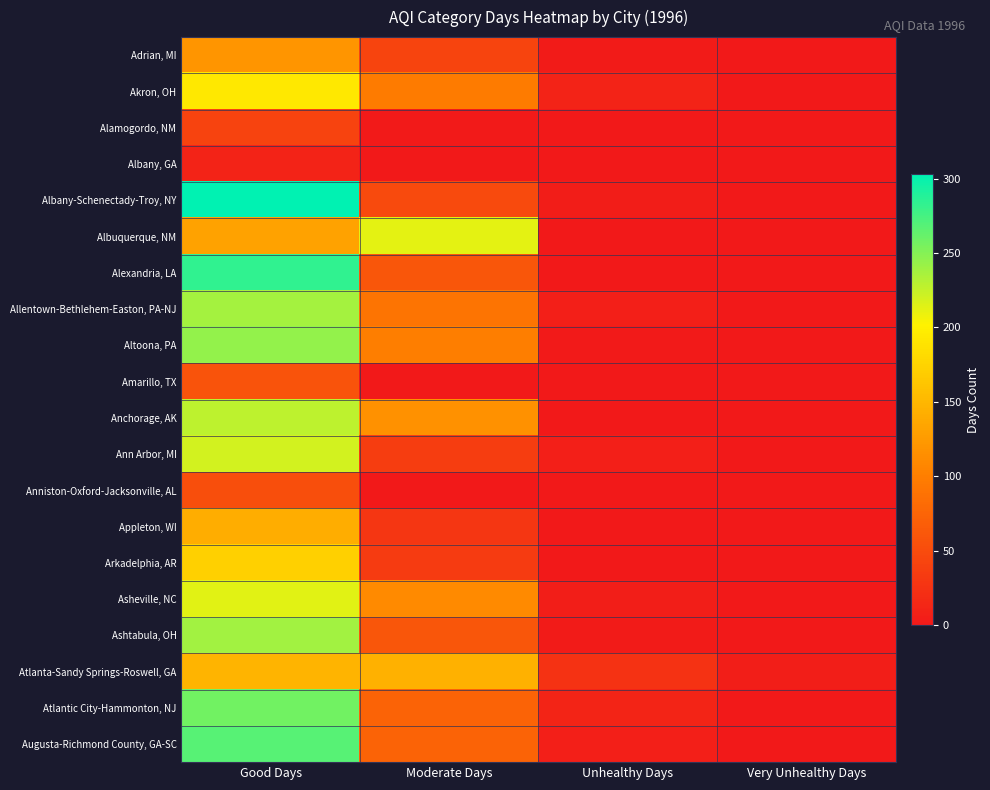

Reading right to left, list all the values displayed in this chart.

Adrian, MI: Very Unhealthy Days=0	Unhealthy Days=3	Moderate Days=43	Good Days=120
Akron, OH: Very Unhealthy Days=0	Unhealthy Days=10	Moderate Days=98	Good Days=193
Alamogordo, NM: Very Unhealthy Days=0	Unhealthy Days=0	Moderate Days=2	Good Days=42
Albany, GA: Very Unhealthy Days=0	Unhealthy Days=0	Moderate Days=0	Good Days=10
Albany-Schenectady-Troy, NY: Very Unhealthy Days=0	Unhealthy Days=4	Moderate Days=49	Good Days=303
Albuquerque, NM: Very Unhealthy Days=0	Unhealthy Days=0	Moderate Days=213	Good Days=132
Alexandria, LA: Very Unhealthy Days=0	Unhealthy Days=0	Moderate Days=61	Good Days=284
Allentown-Bethlehem-Easton, PA-NJ: Very Unhealthy Days=0	Unhealthy Days=6	Moderate Days=91	Good Days=237
Altoona, PA: Very Unhealthy Days=0	Unhealthy Days=2	Moderate Days=100	Good Days=245
Amarillo, TX: Very Unhealthy Days=0	Unhealthy Days=0	Moderate Days=0	Good Days=57
Anchorage, AK: Very Unhealthy Days=0	Unhealthy Days=0	Moderate Days=117	Good Days=228
Ann Arbor, MI: Very Unhealthy Days=0	Unhealthy Days=6	Moderate Days=36	Good Days=220
Anniston-Oxford-Jacksonville, AL: Very Unhealthy Days=0	Unhealthy Days=0	Moderate Days=0	Good Days=53
Appleton, WI: Very Unhealthy Days=0	Unhealthy Days=1	Moderate Days=29	Good Days=142
Arkadelphia, AR: Very Unhealthy Days=0	Unhealthy Days=0	Moderate Days=34	Good Days=172
Asheville, NC: Very Unhealthy Days=0	Unhealthy Days=5	Moderate Days=111	Good Days=214
Ashtabula, OH: Very Unhealthy Days=0	Unhealthy Days=3	Moderate Days=61	Good Days=238
Atlanta-Sandy Springs-Roswell, GA: Very Unhealthy Days=5	Unhealthy Days=26	Moderate Days=145	Good Days=147
Atlantic City-Hammonton, NJ: Very Unhealthy Days=0	Unhealthy Days=11	Moderate Days=74	Good Days=257
Augusta-Richmond County, GA-SC: Very Unhealthy Days=0	Unhealthy Days=6	Moderate Days=74	Good Days=268